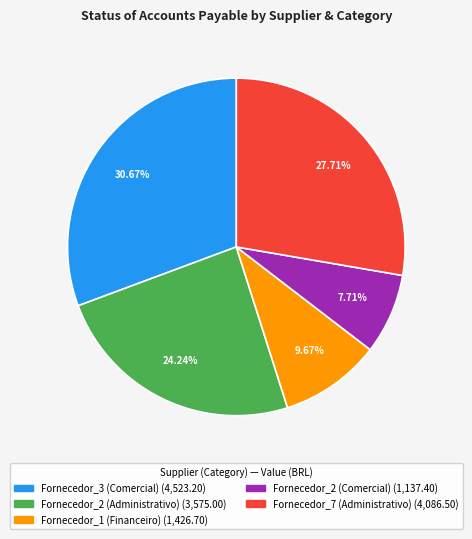

What percentage is NOT represented by Fornecedor_3 (Comercial)?

69.3%